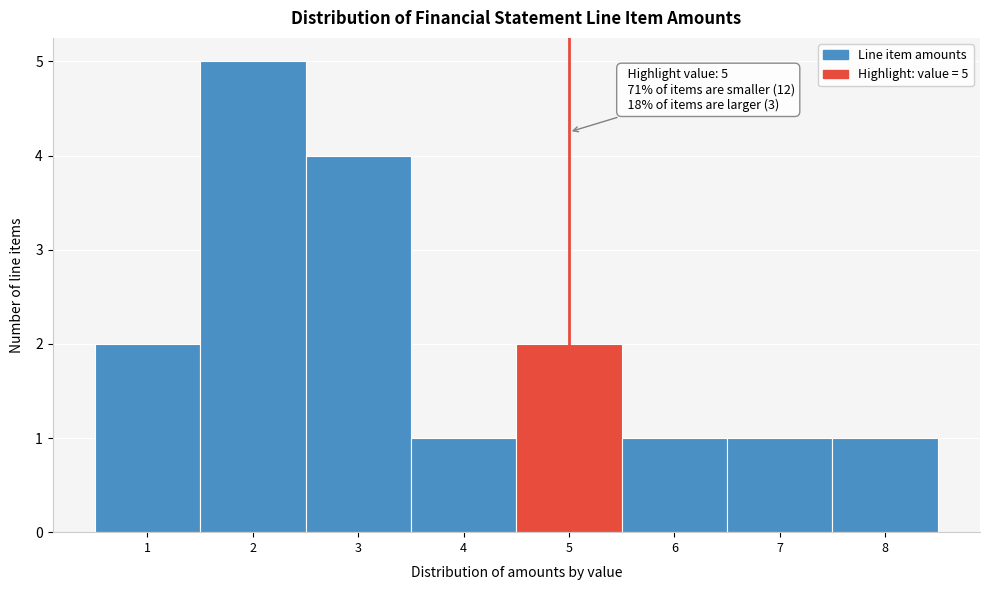

Over which range of the x-axis is the bar tallest?

1.5 to 2.5